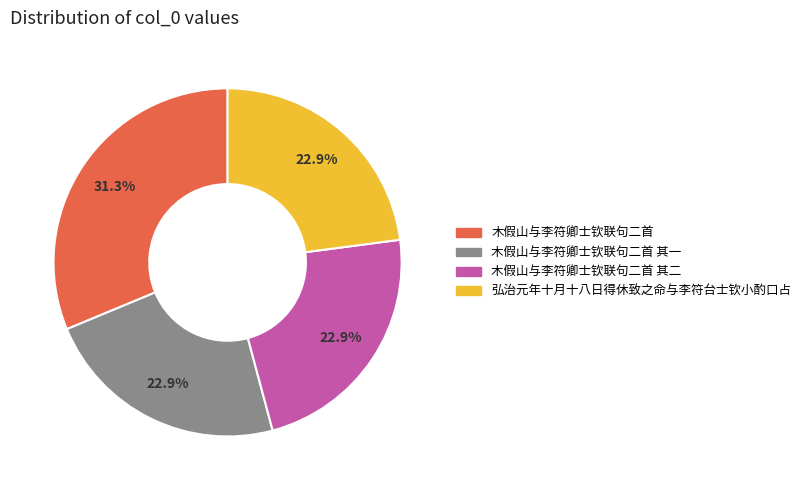

Does any single category account for the majority?

No